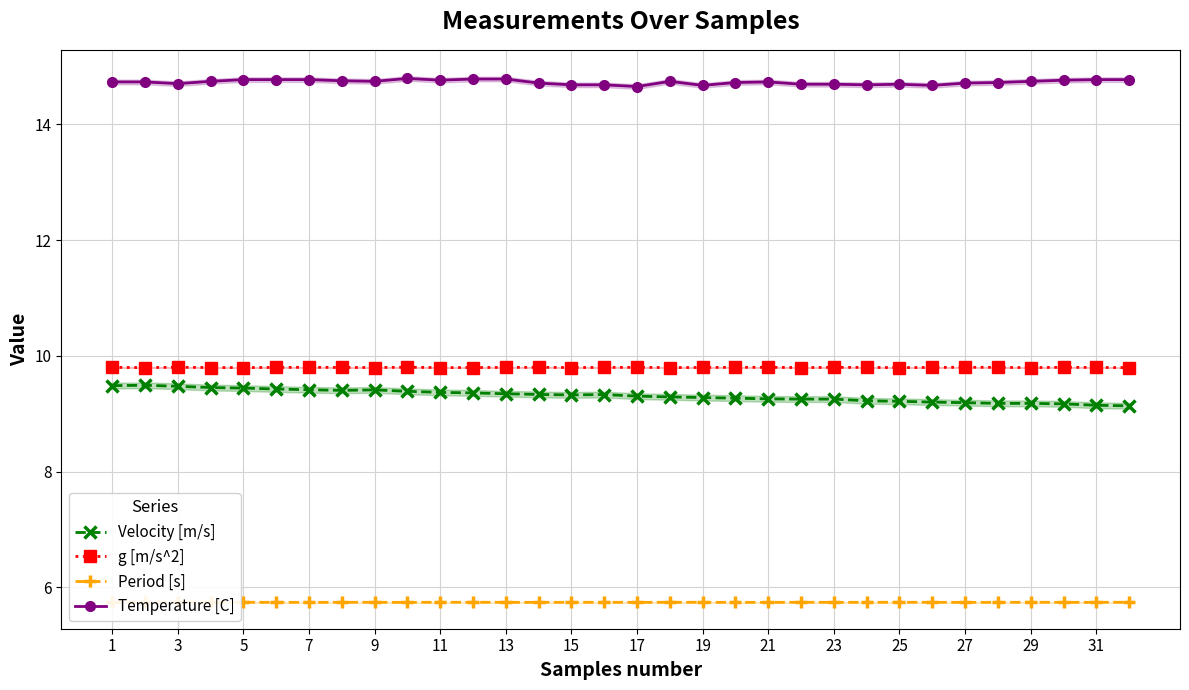

Is it true that Velocity [m/s] equals 14.9 at 27?

False